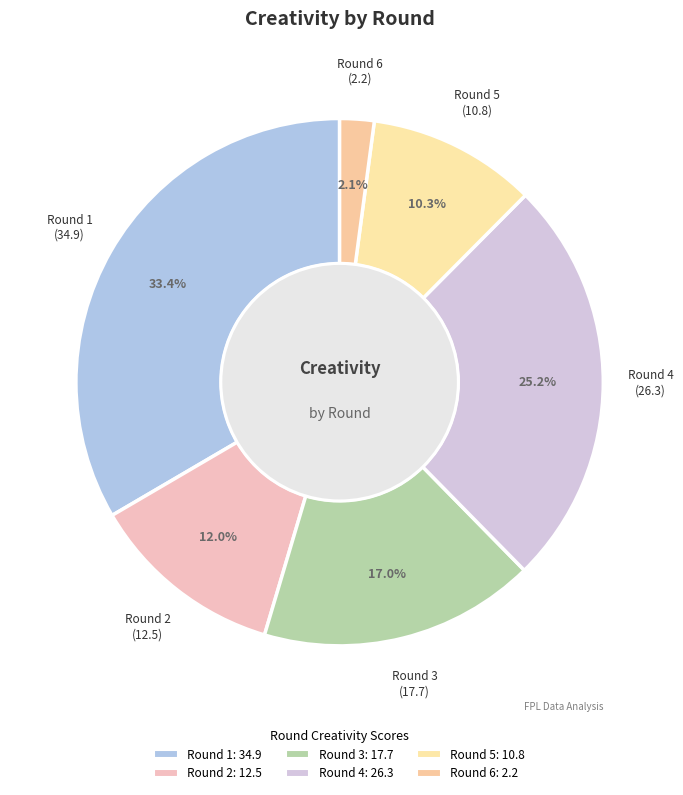

Which slice is the smallest?

Round 6